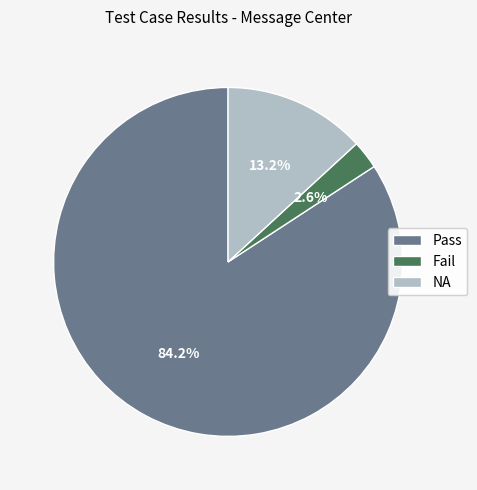

Between NA and Fail, which is larger?

NA